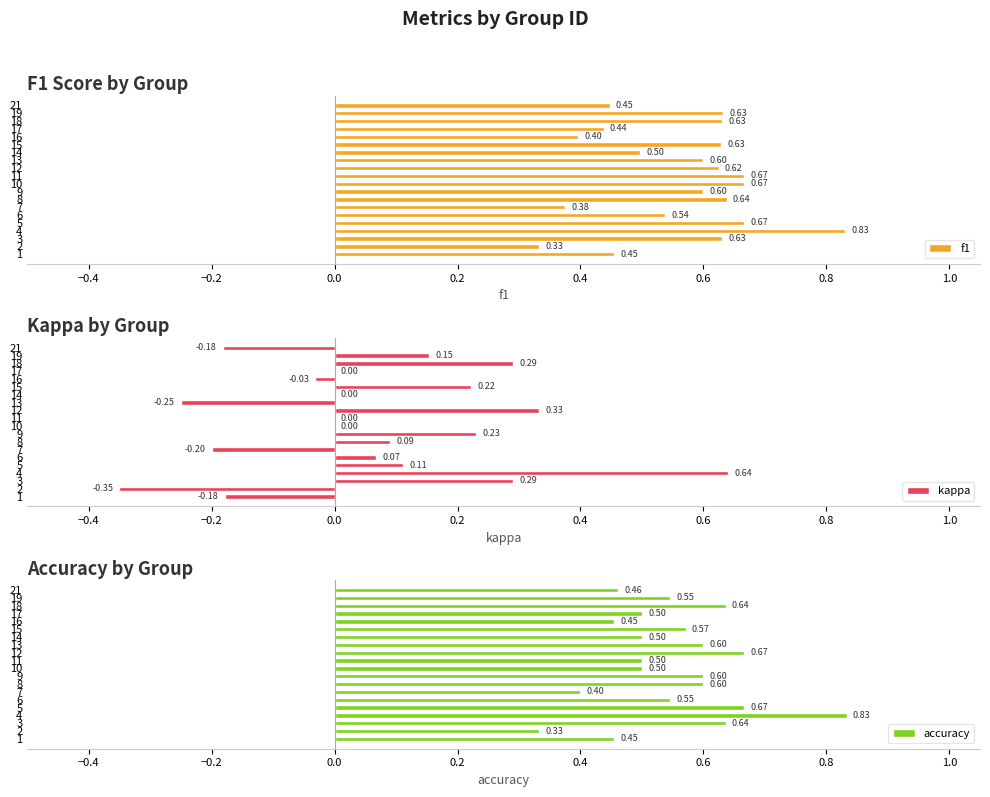

What is the sum of all f1 values?

11.3